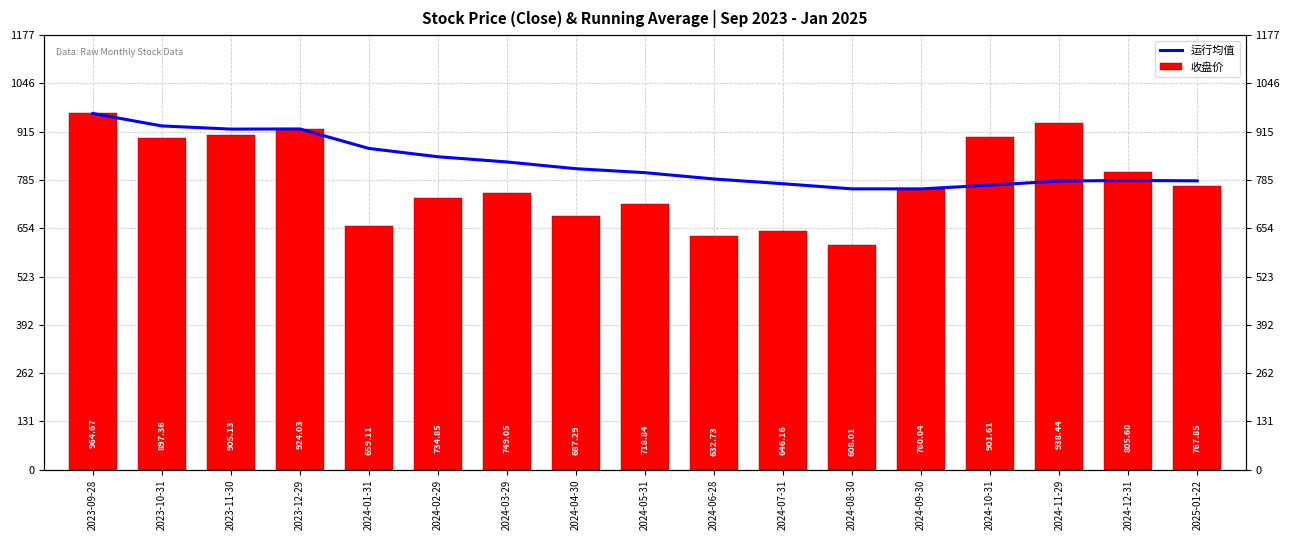

What position from the right is 2023-12-29?

14